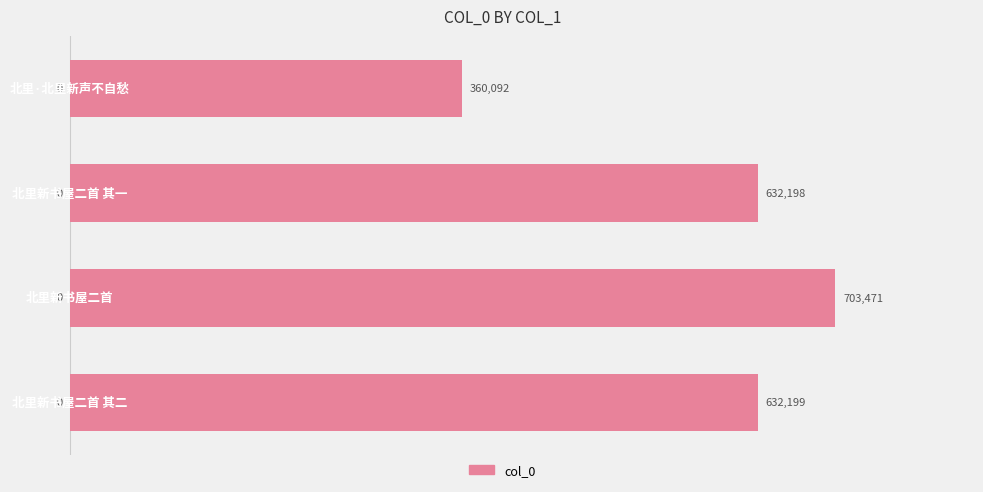

What is the difference between the maximum and minimum values?

343379